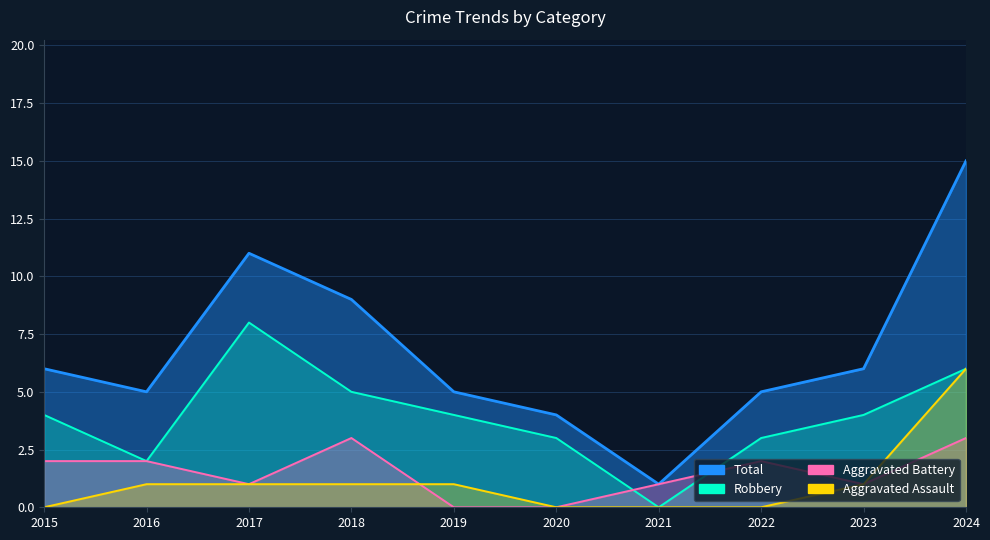

Count the Aggravated Battery values in the range 1 to 2.

6